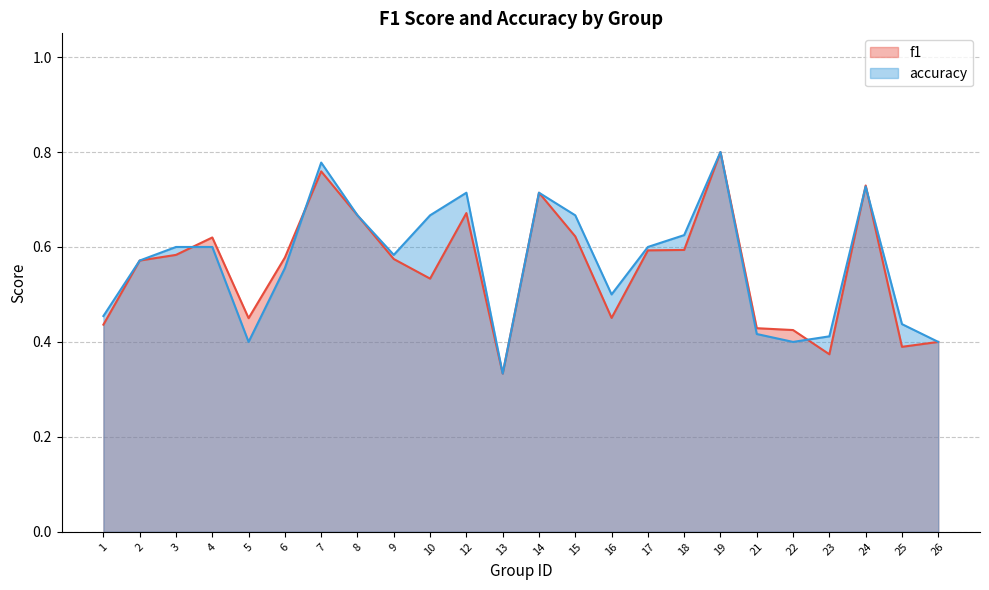

What is the value of the accuracy point at the 5th from the left?

0.4